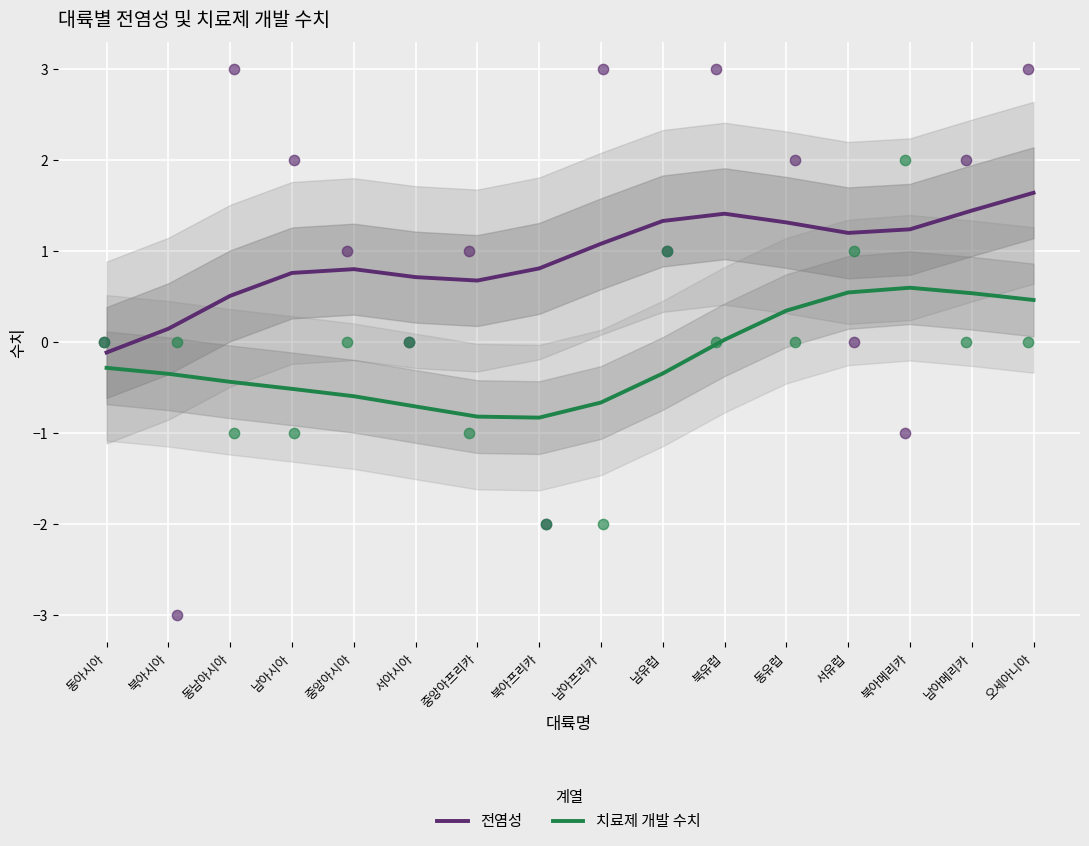

At how many categories does at least one series exceed 0?

15